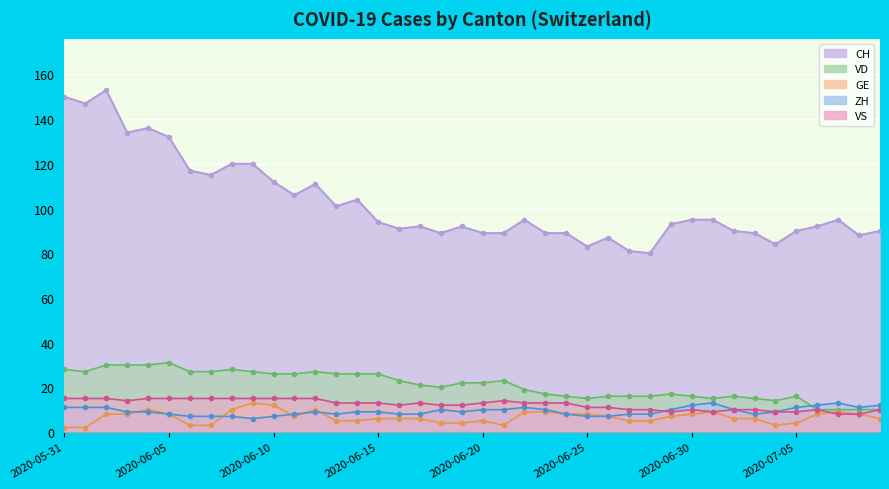

Which series changed the most between 2020-07-01 and 2020-07-07?

VD